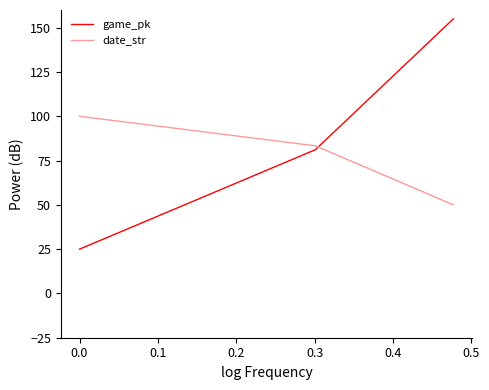

What is the sum of all date_str values?

233.3